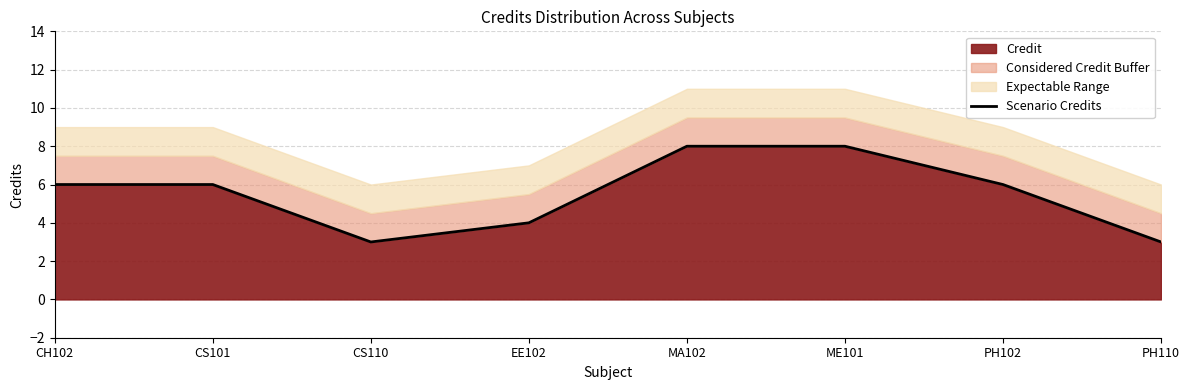

Does the chart have visible grid lines?

Yes